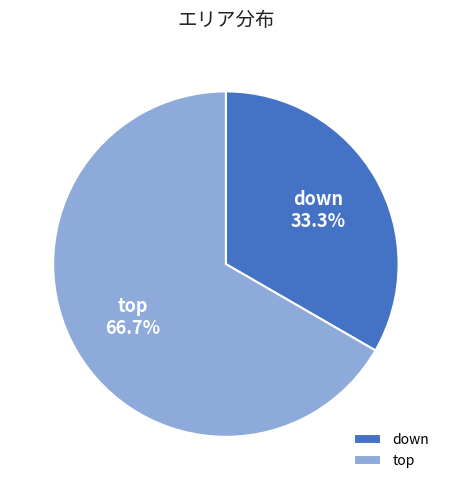

To the nearest percent, what percentage of the pie is down?

33%